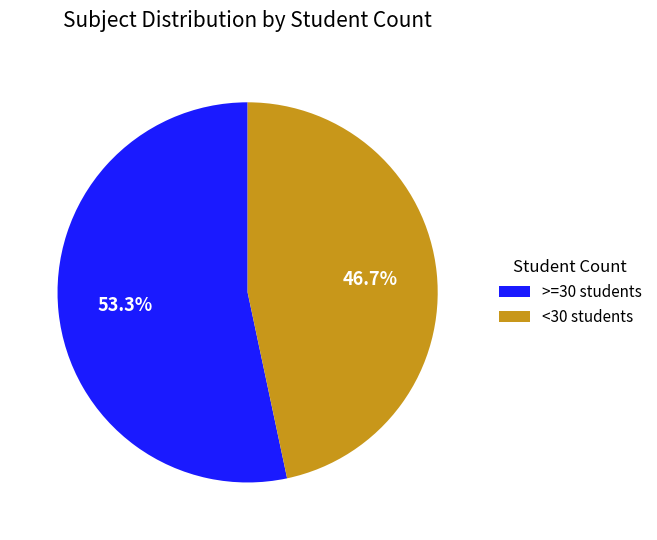

Rank the categories by value from highest to lowest.

>=30 students, <30 students